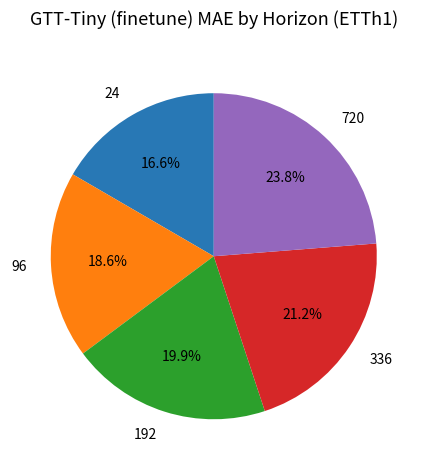

Which category has the smallest portion of the pie?

24